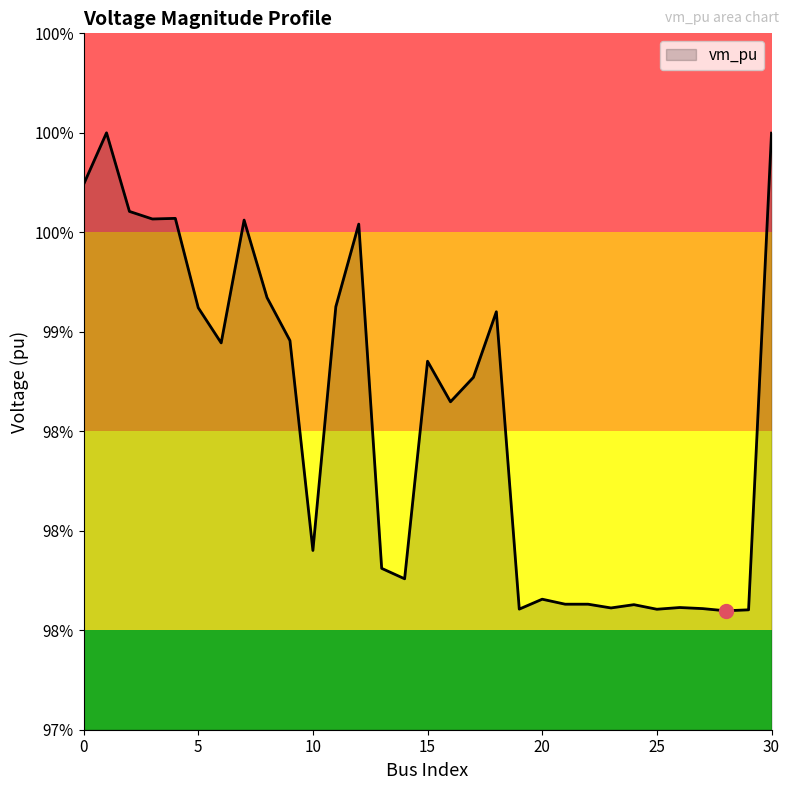

Does the chart display data point markers on the line(s)?

No